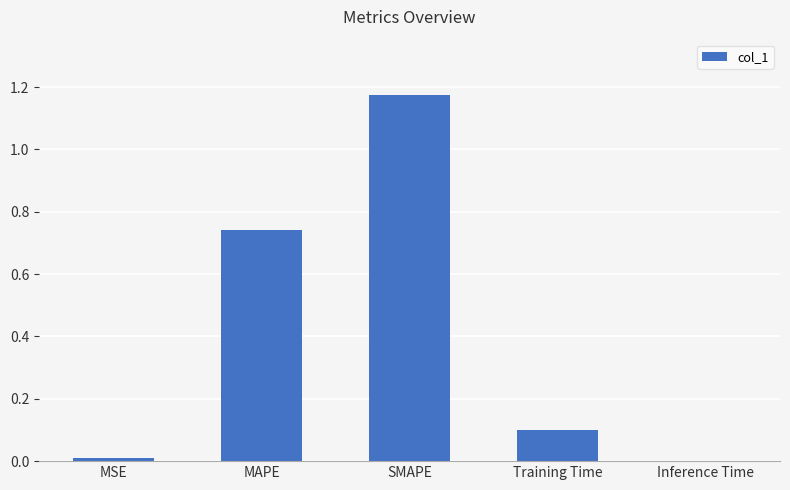

What is the sum of all values?

2.0